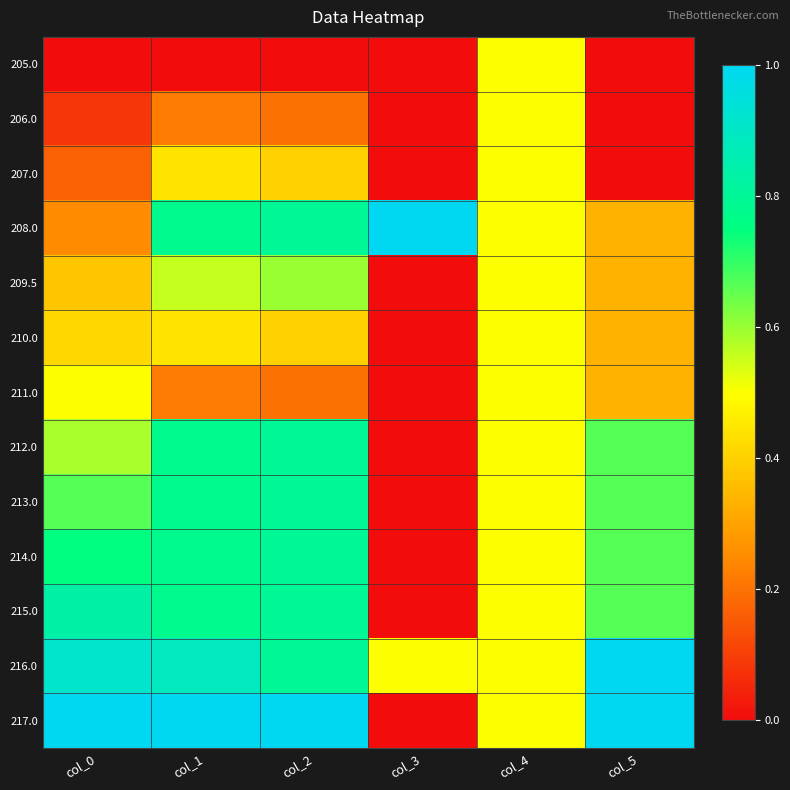

What is the greatest value displayed?

1.0